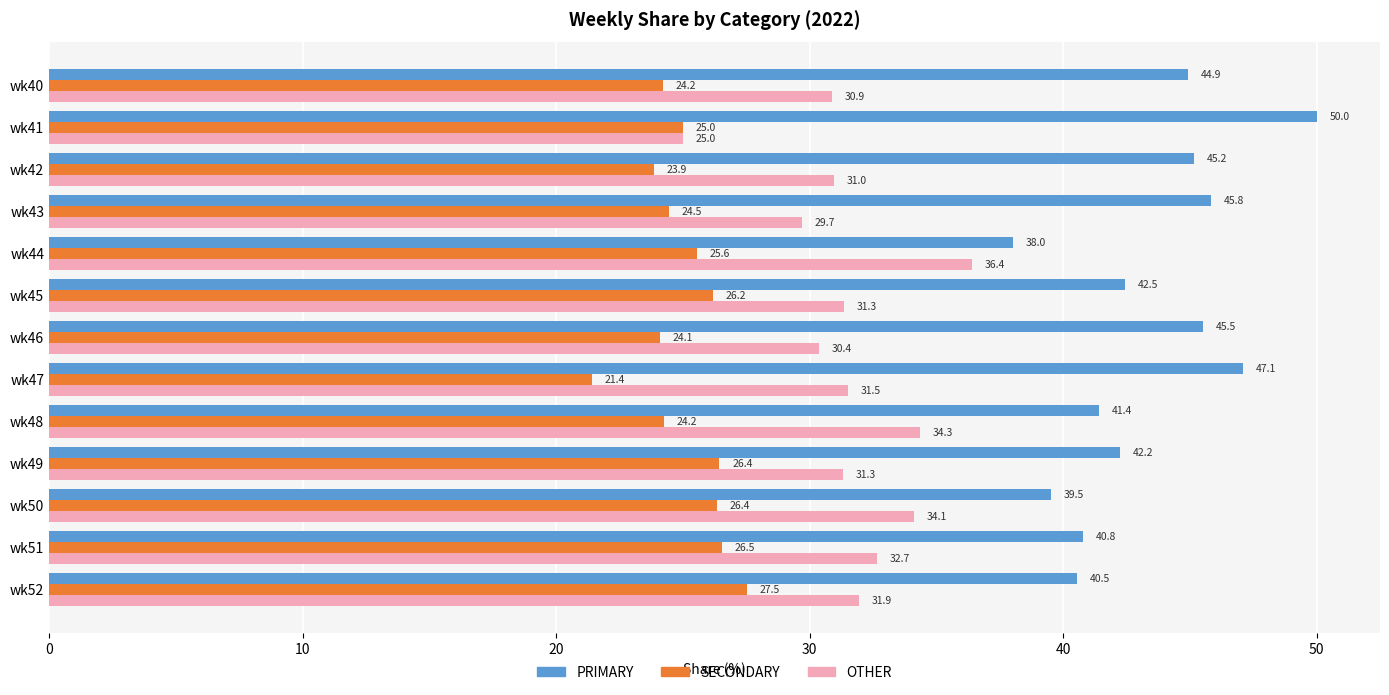

Which label corresponds to the largest value in the chart?

wk41